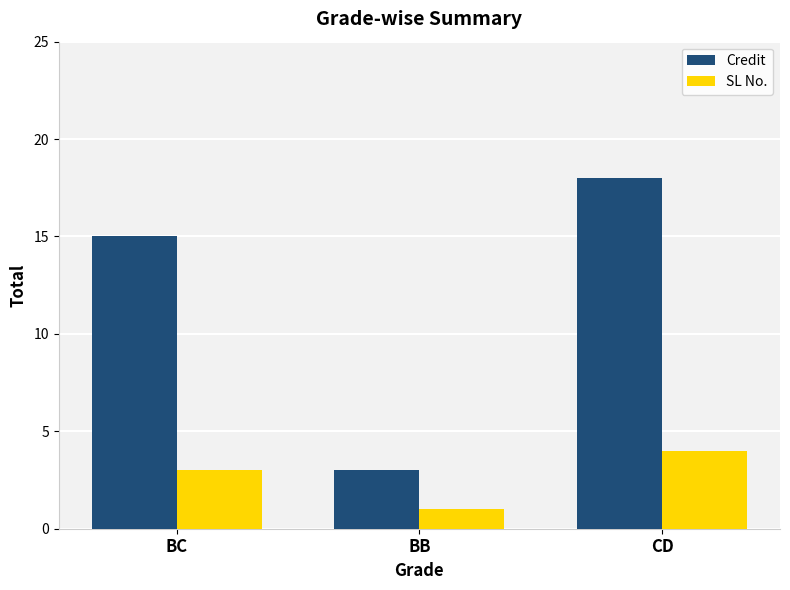

List the series in order of their overall mean, highest first.

Credit, SL No.